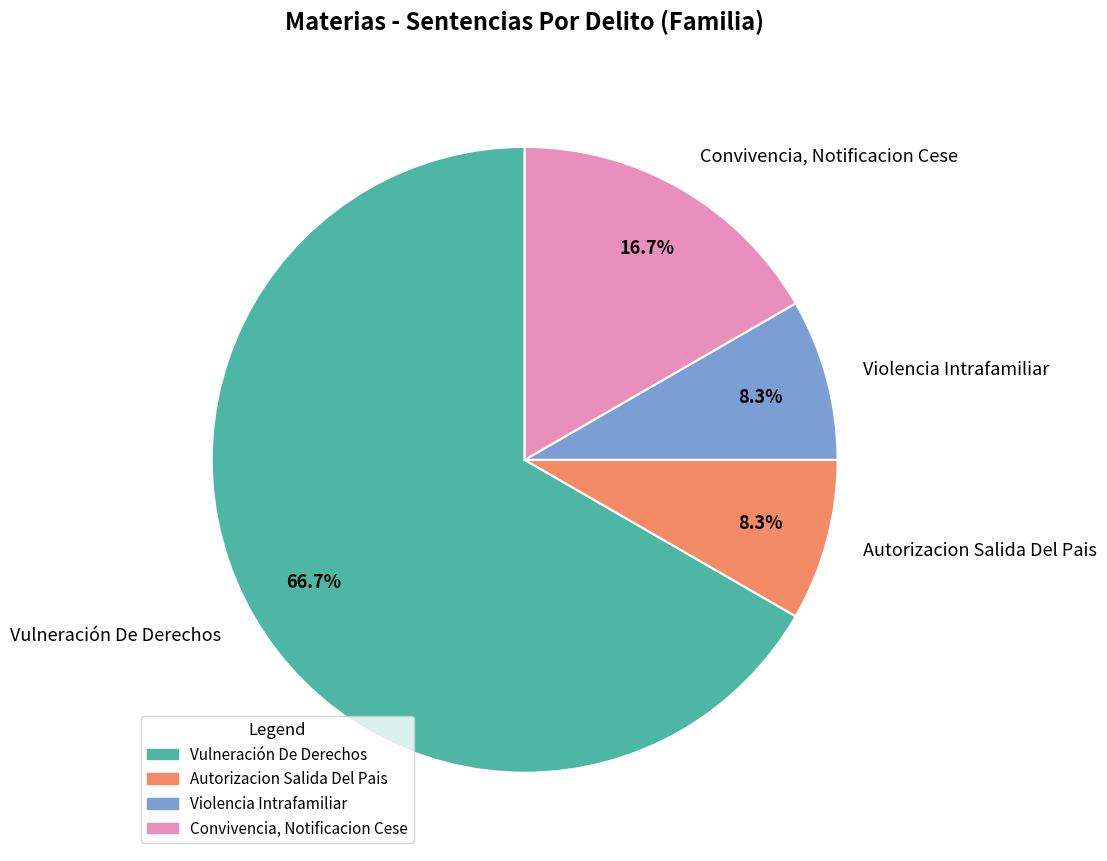

What is the largest slice in the pie chart?

Vulneración De Derechos